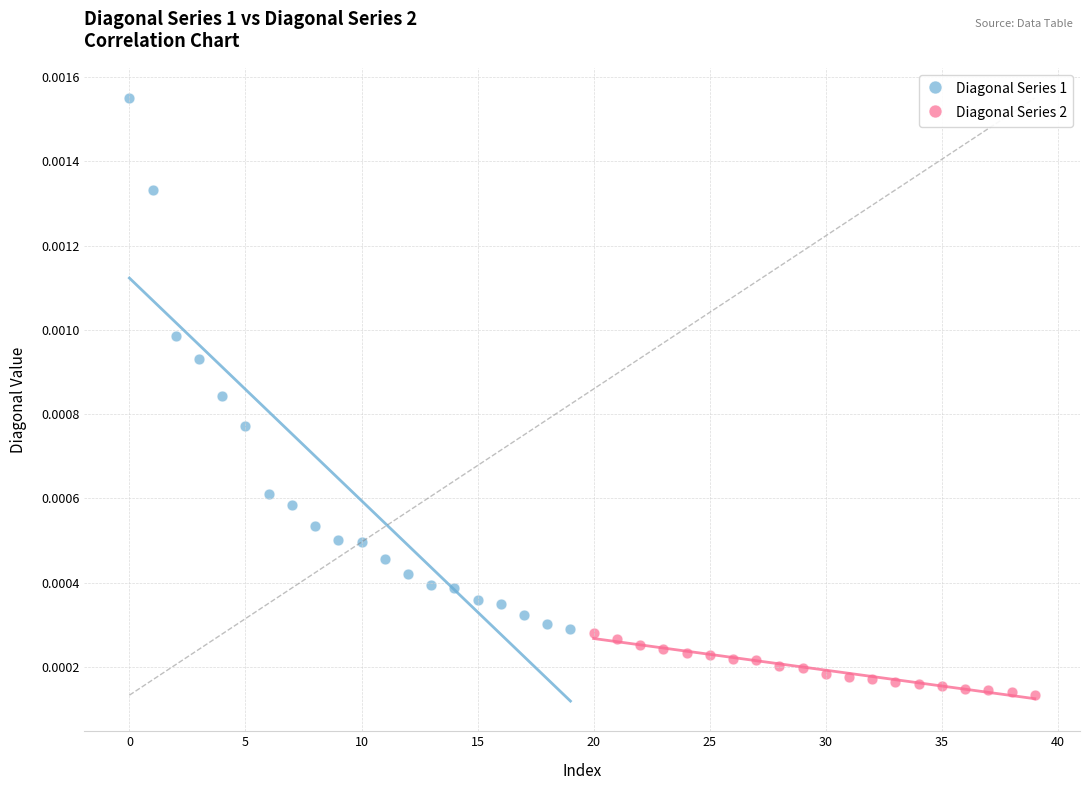

Which series has the largest Y range (max minus min)?

Diagonal Series 1